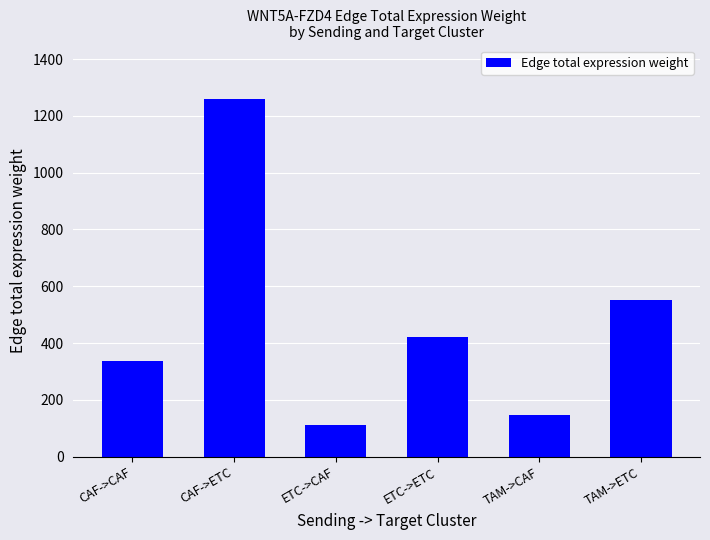

The value at CAF->ETC is 1258.7. True or false?

True